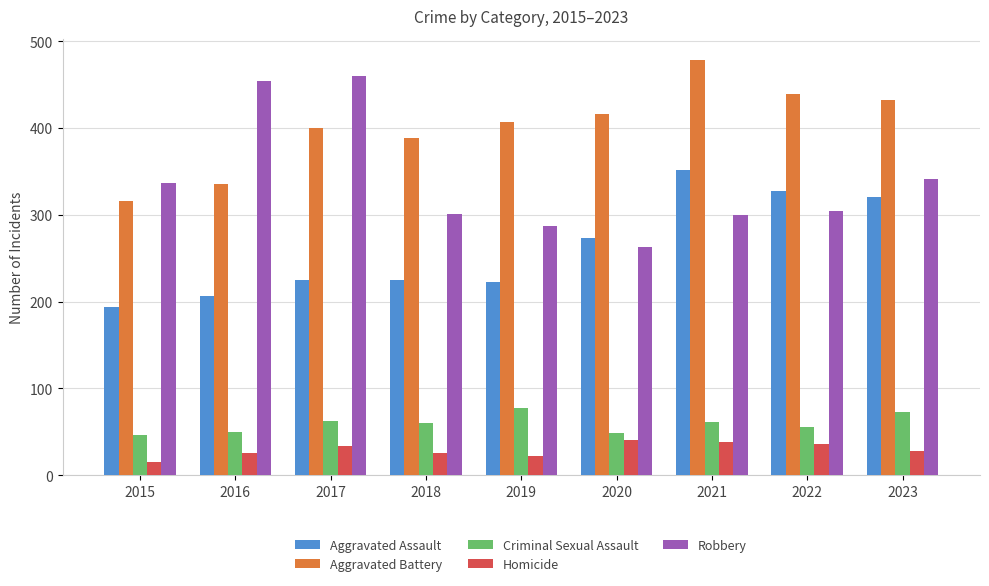

How many bars are there in each group?

5